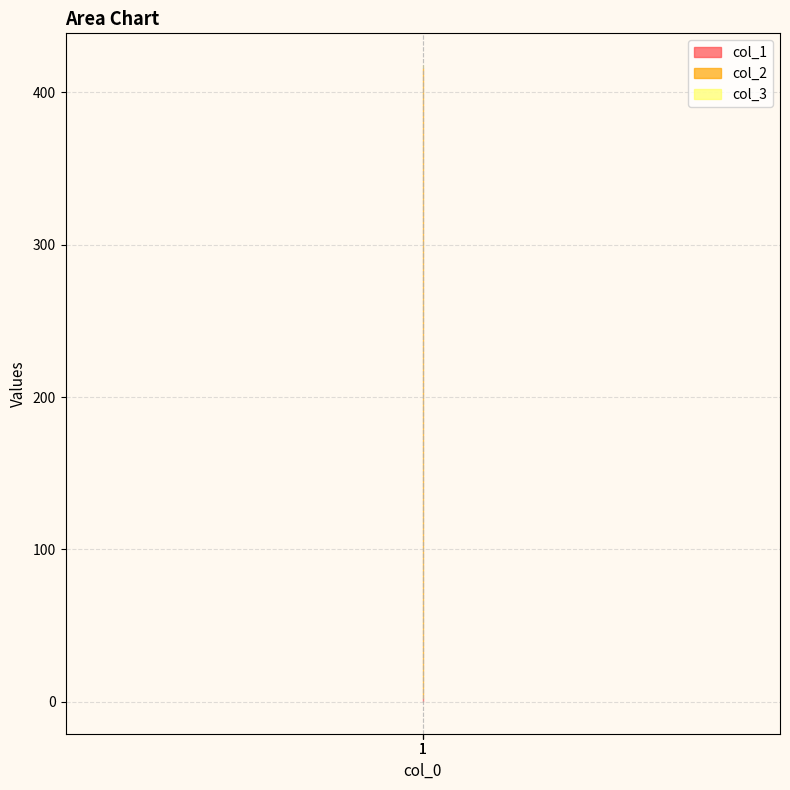

What is the difference between the highest and lowest values at 1?

411.4